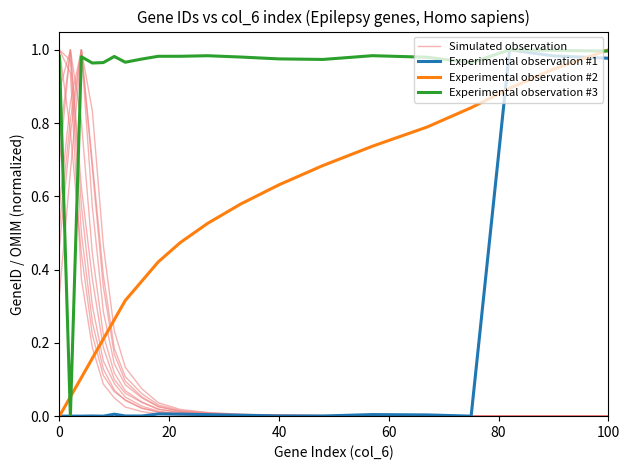

True or false: Simulated observation and Experimental observation #3 cross at least once.

True